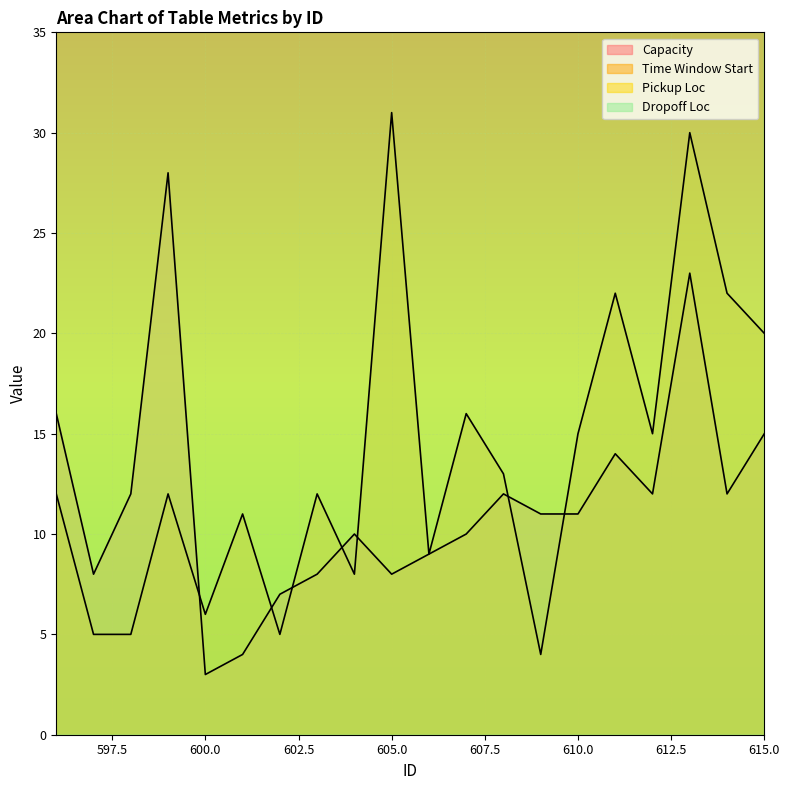

Is the value of Time Window Start at 596 greater than the value of Dropoff Loc at 597?

No